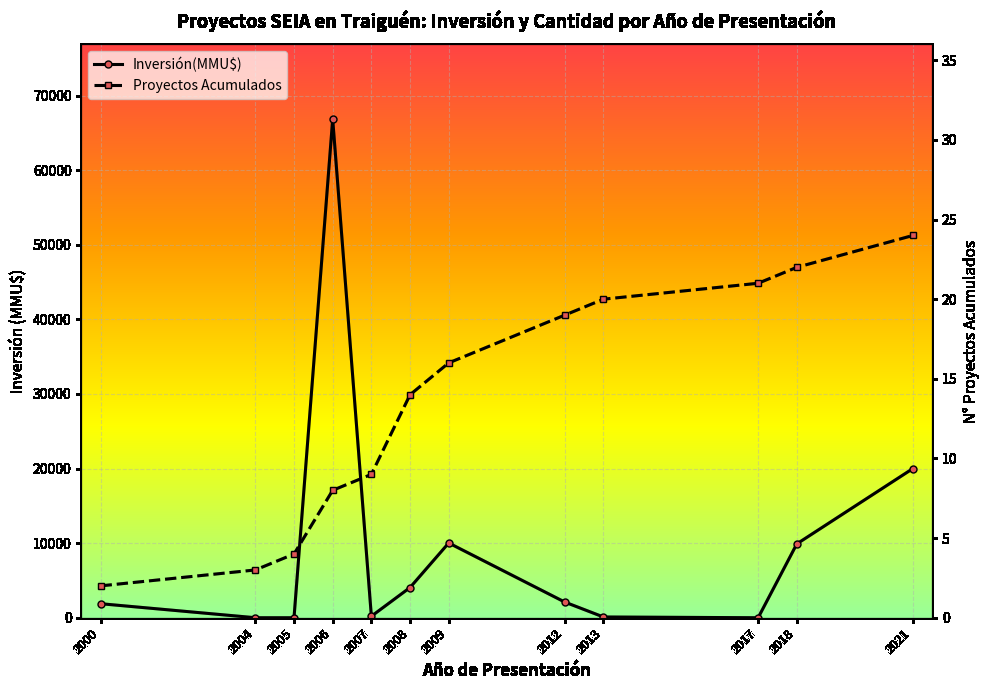

Between which two adjacent categories do Inversión(MMU$) and Proyectos Acumulados first intersect?

2000 and 2004